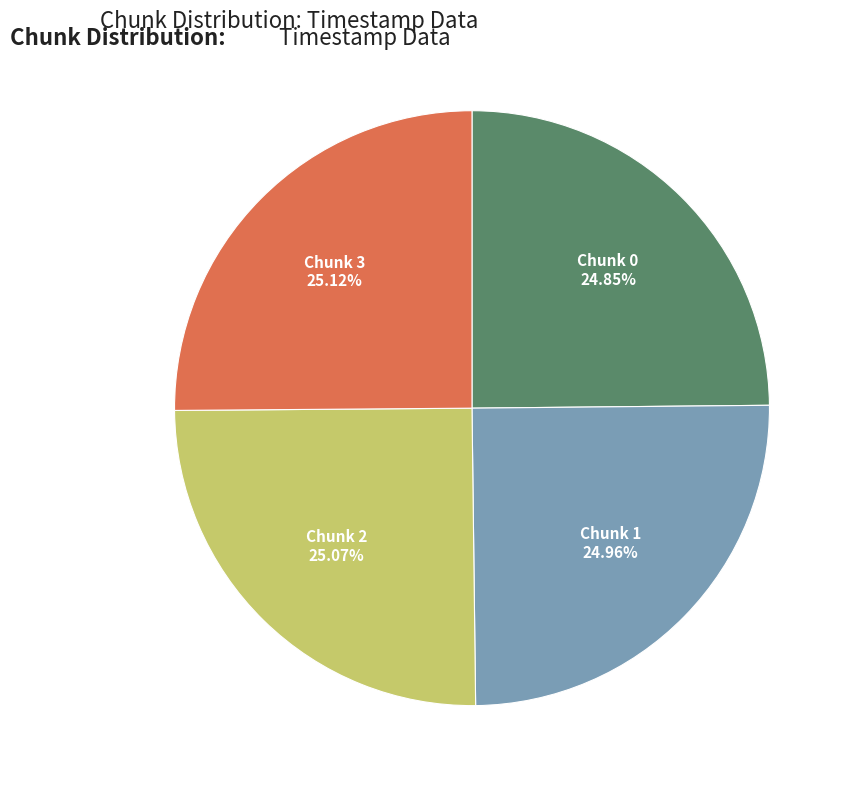

Is there a majority slice in this chart?

No